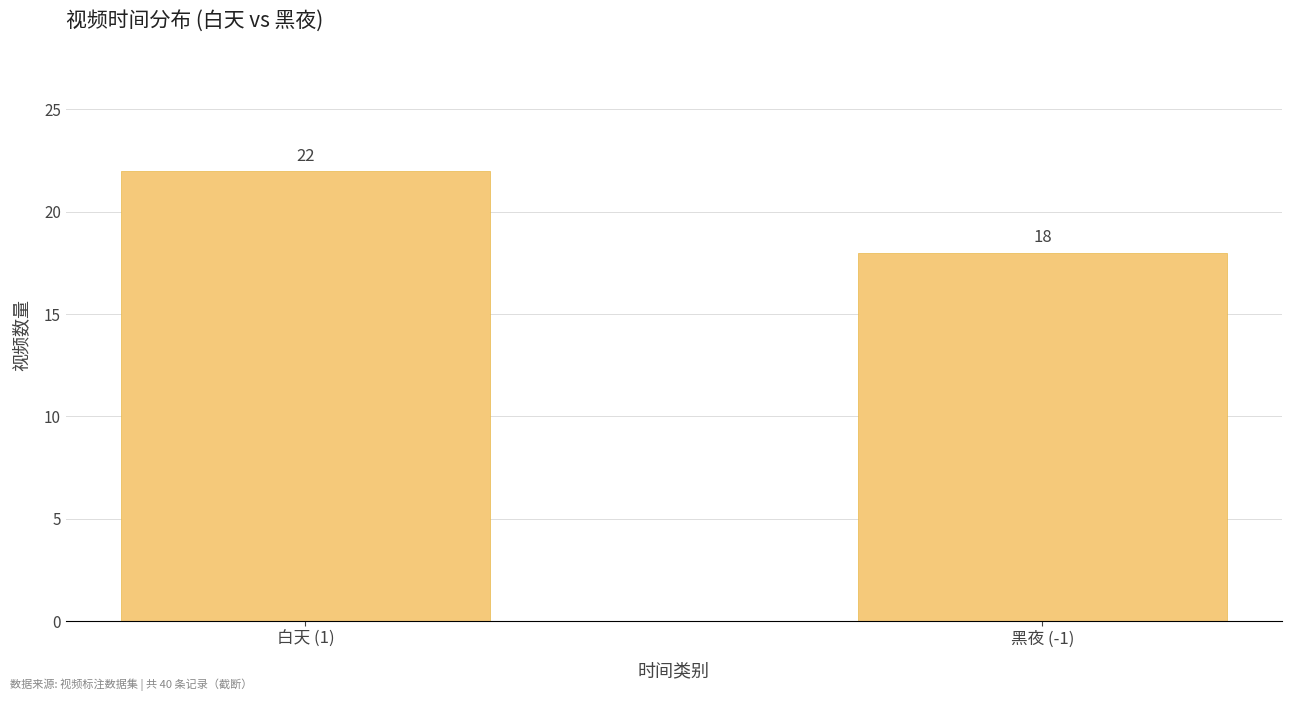

Reading left to right, list all the values displayed in this chart.

白天 (1)=22	黑夜 (-1)=18